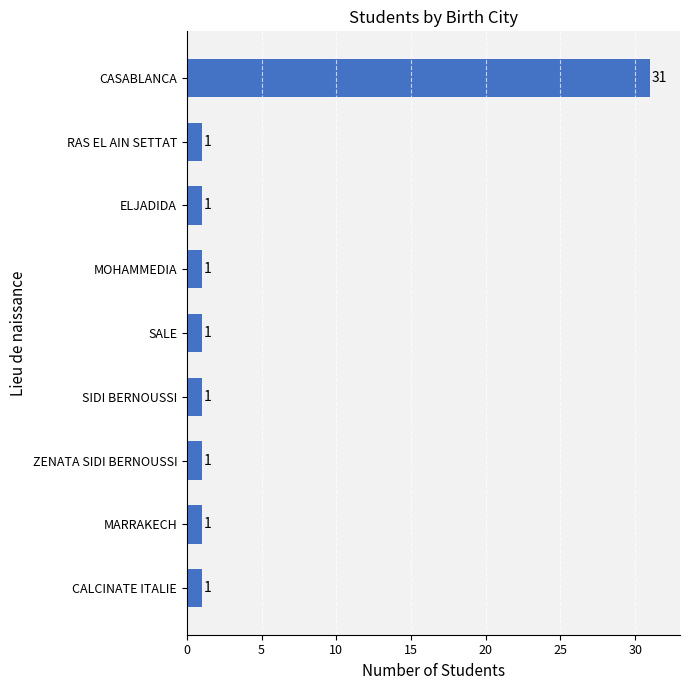

What is the ratio of the value at CALCINATE ITALIE to the value at ELJADIDA?

1.0